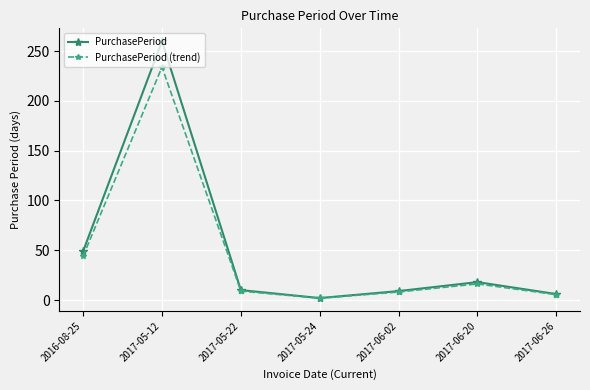

At which category does PurchasePeriod reach its first local peak?

2017-05-12